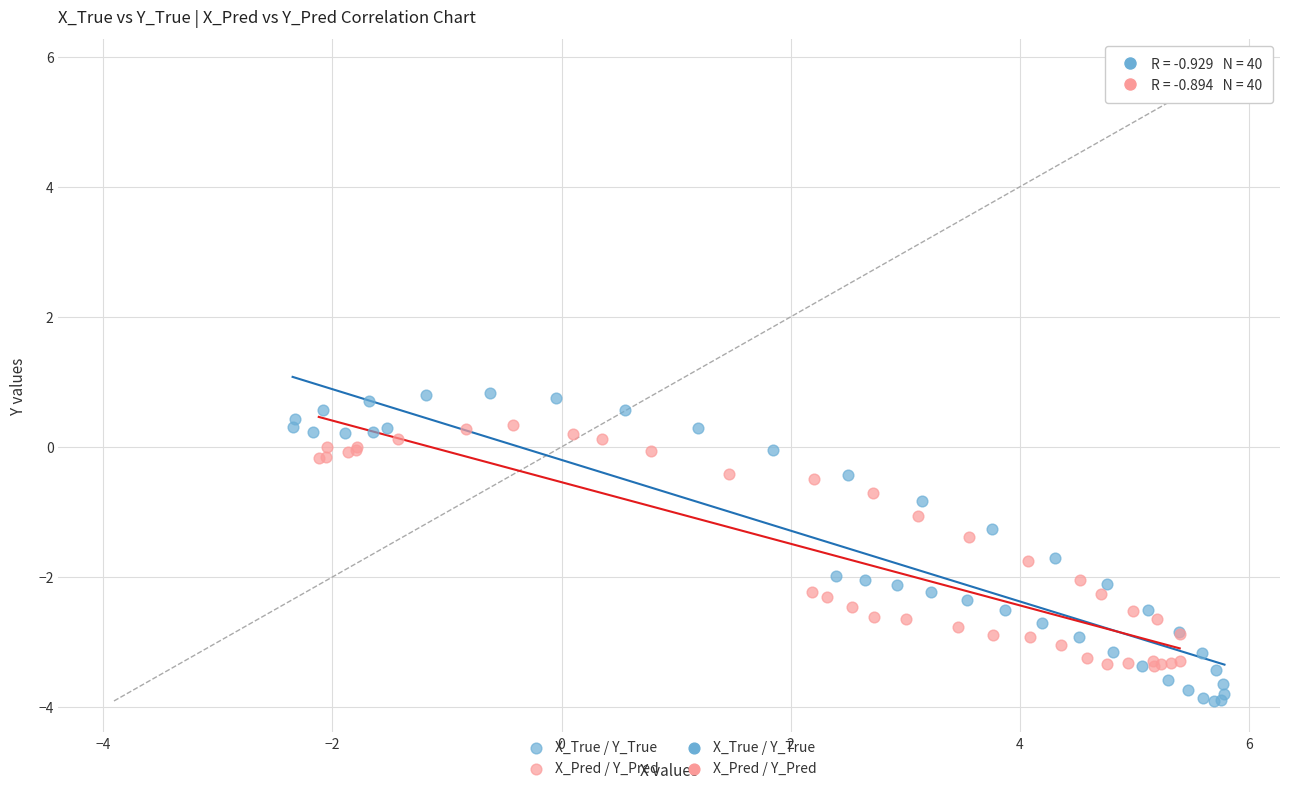

Which series reaches the minimum Y coordinate?

X_True / Y_True